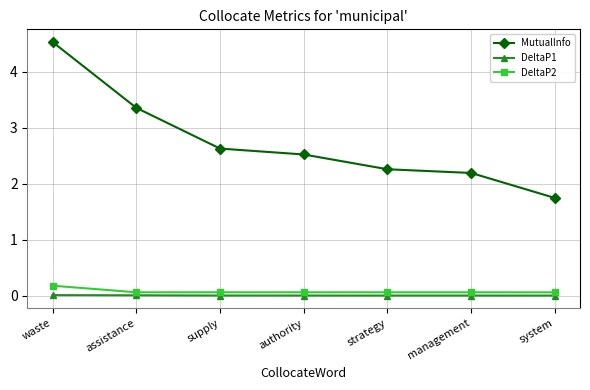

What is the difference between the second highest and minimum values in the MutualInfo series?

1.6